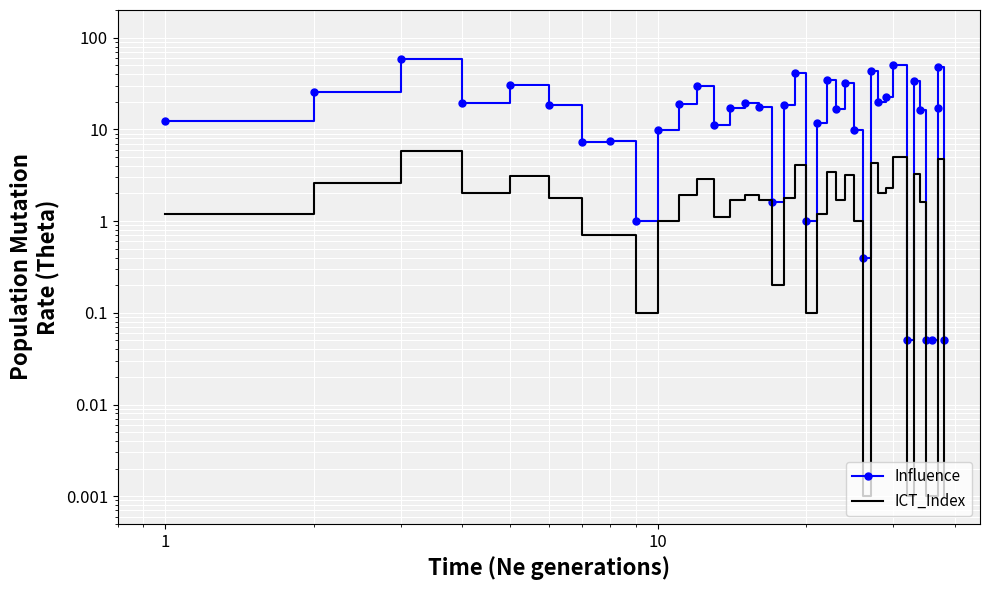

How many values in the ICT_Index series are below 1?

10